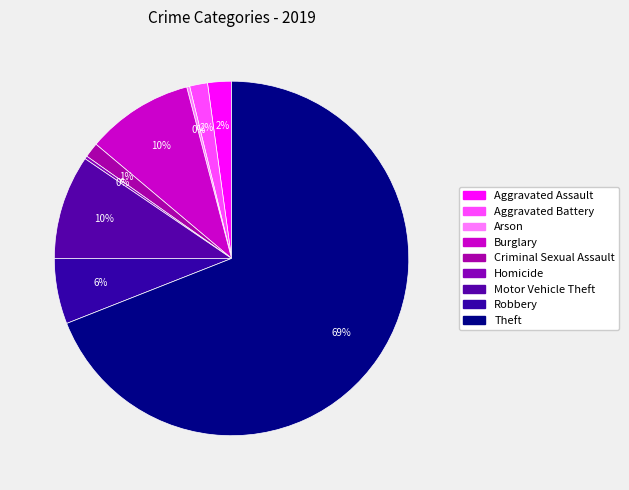

Is the sum of Arson and Motor Vehicle Theft greater than half?

No